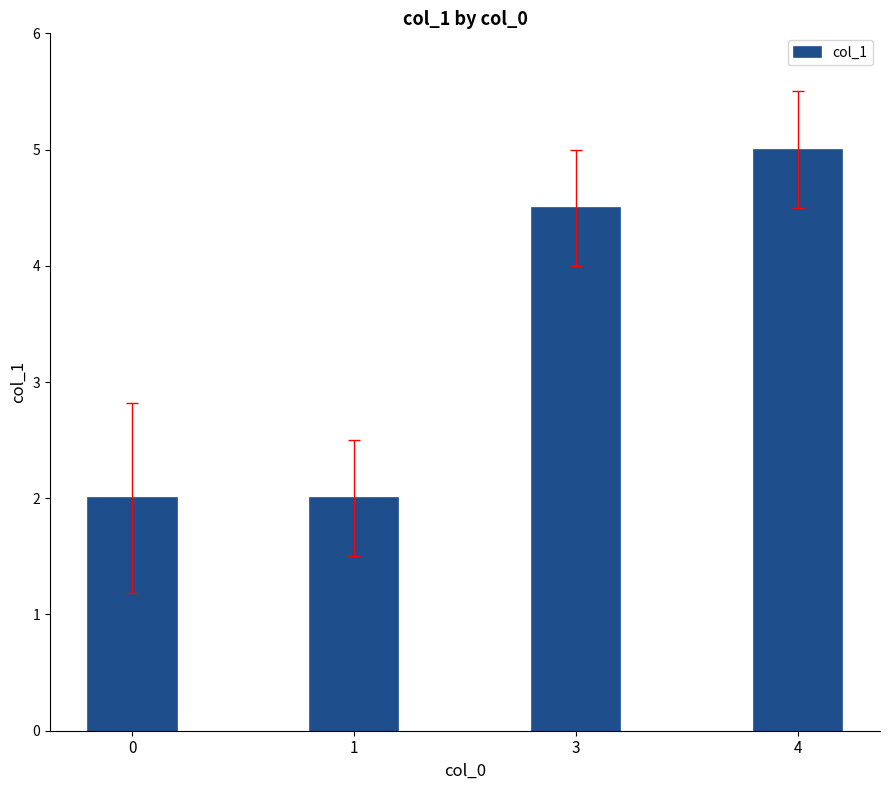

What is the greatest value displayed?

5.0